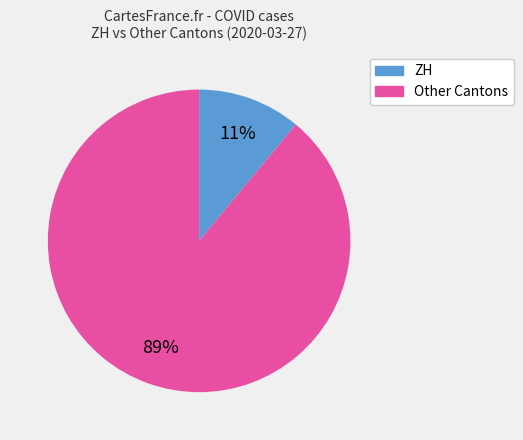

To the nearest percent, what is the difference between the largest and smallest slice percentages?

78%